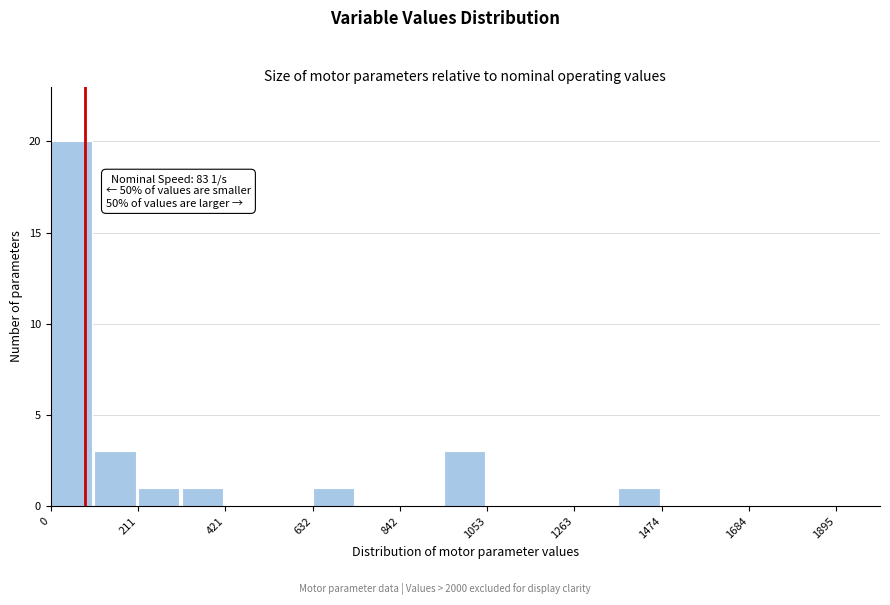

Around what value on the x-axis is the tallest bar? Give the approximate position of its centre, as read against the axis.

50